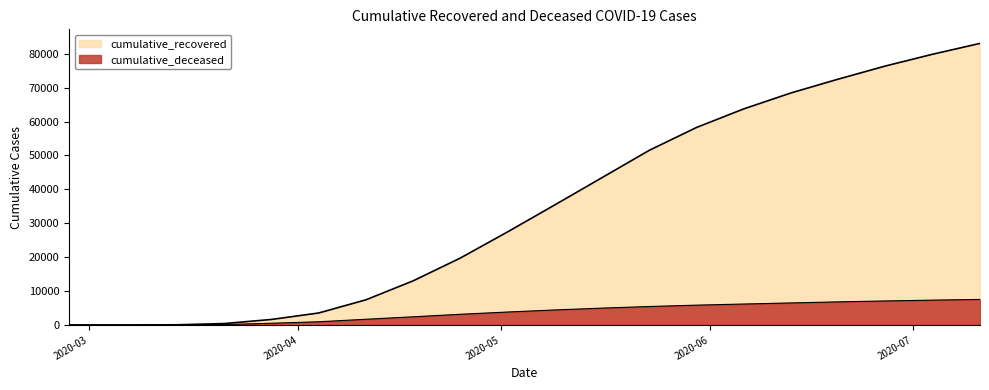

Reading left to right, transcribe all the data shown in this chart.

cumulative_recovered: 3	10	63	424	1636	3542	7432	13030	19758	27470	35435	43480	51533	58270	63746	68449	72521	76393	79869	83049
cumulative_deceased: 0	1	20	140	517	950	1694	2418	3165	3829	4440	4979	5453	5855	6185	6507	6825	7093	7334	7543